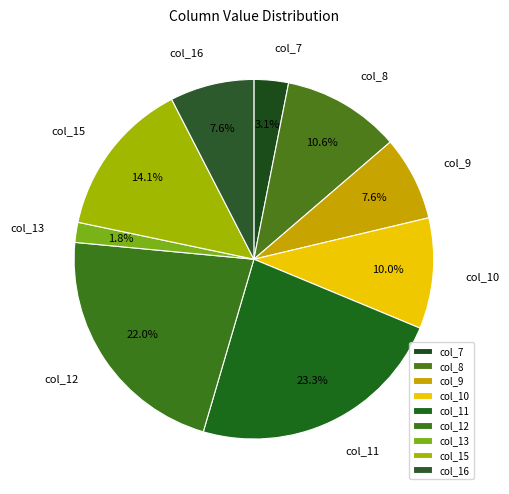

To the nearest percent, what is the difference between the largest and smallest slice percentages?

21%